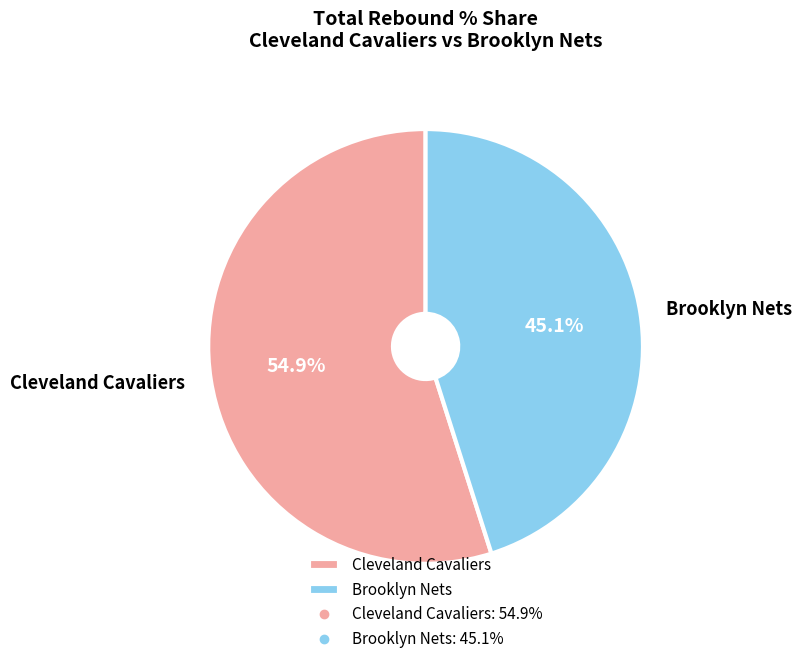

Approximately how many times larger is the value at Brooklyn Nets compared to Cleveland Cavaliers?

0.8